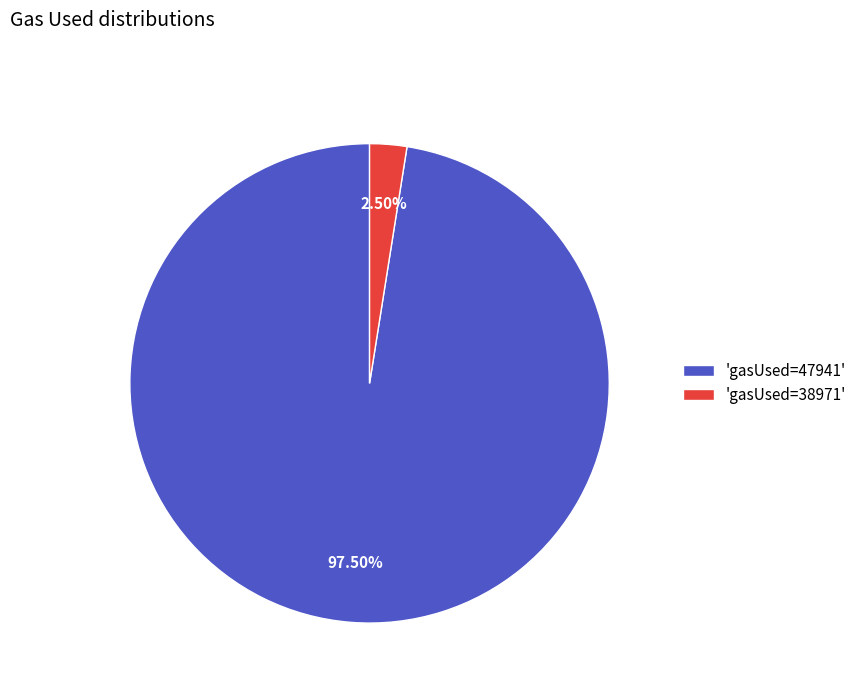

What is the largest slice in the pie chart?

'gasUsed=47941'